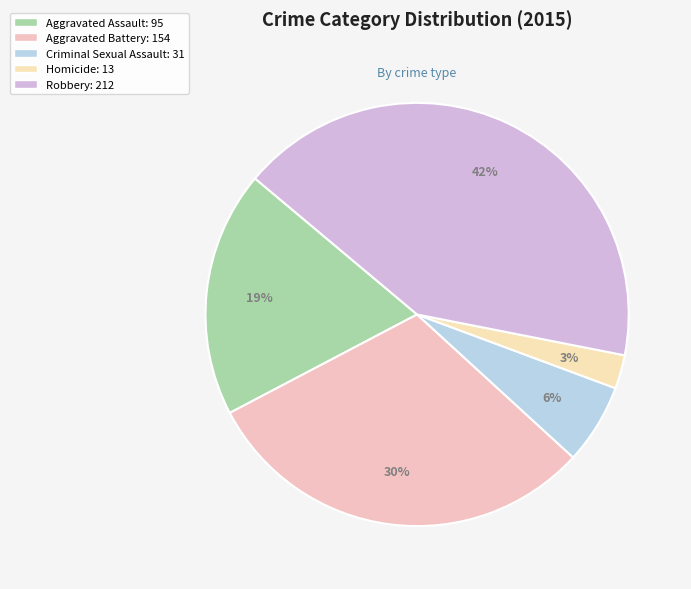

What percentage is NOT represented by Homicide?

97.4%